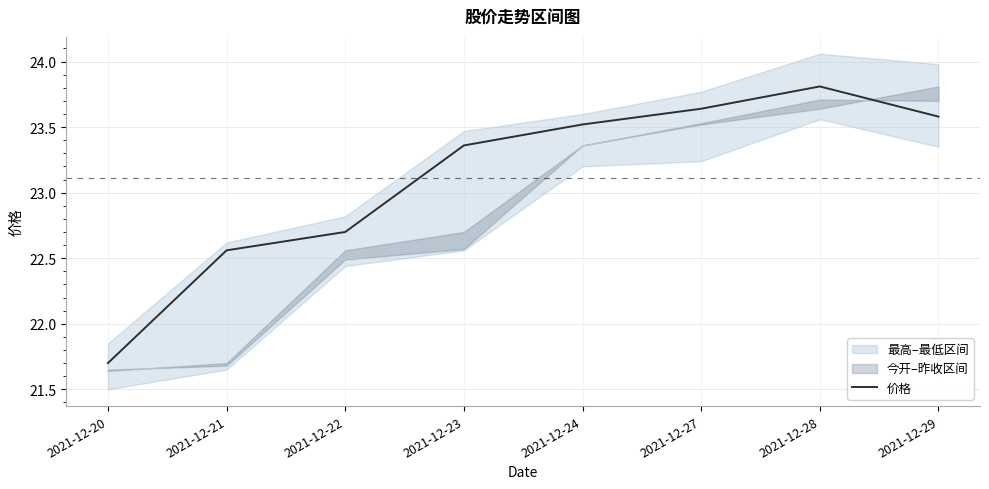

Count the values in the range 22 to 23.

2